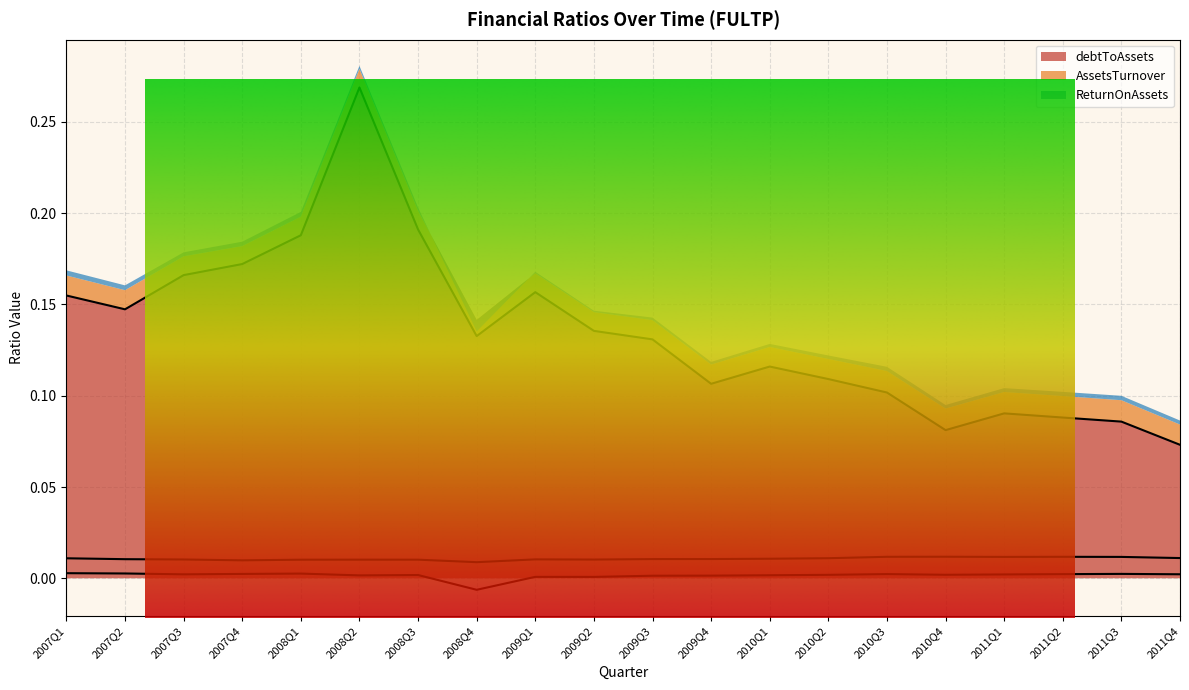

What is the difference between the maximum and minimum values in the debtToAssets series?

0.2